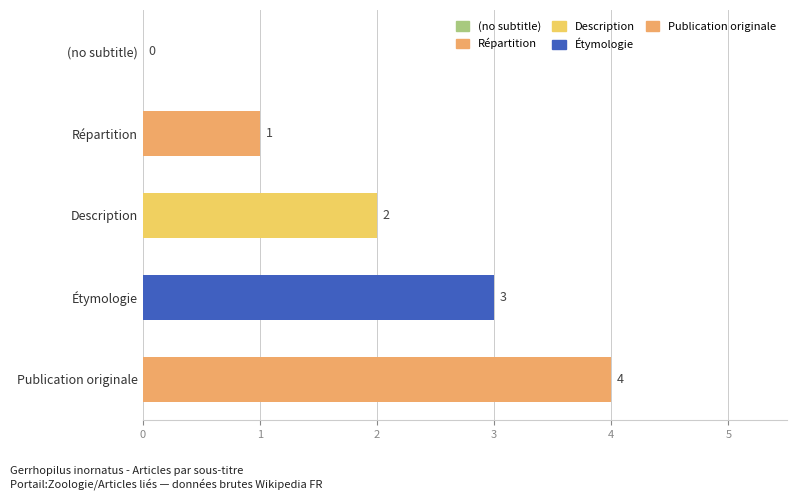

How many positive values are there?

4